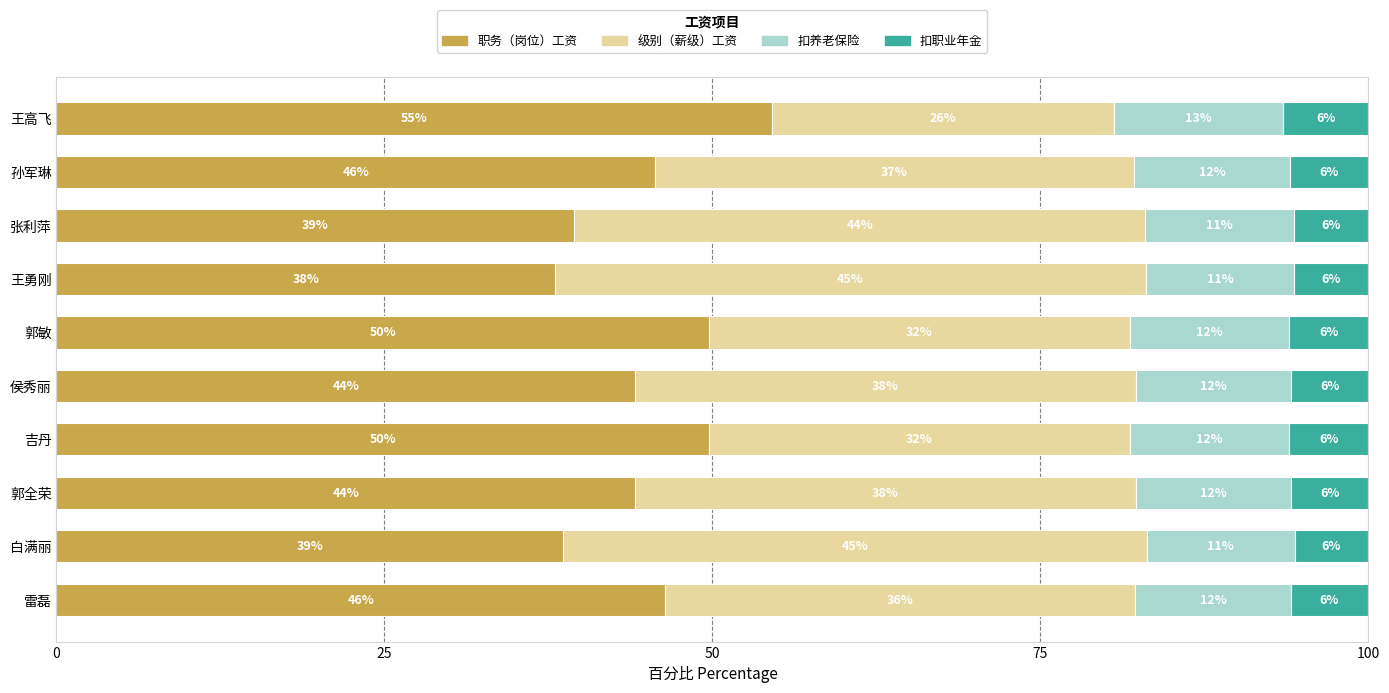

How many data points does each series have?

10